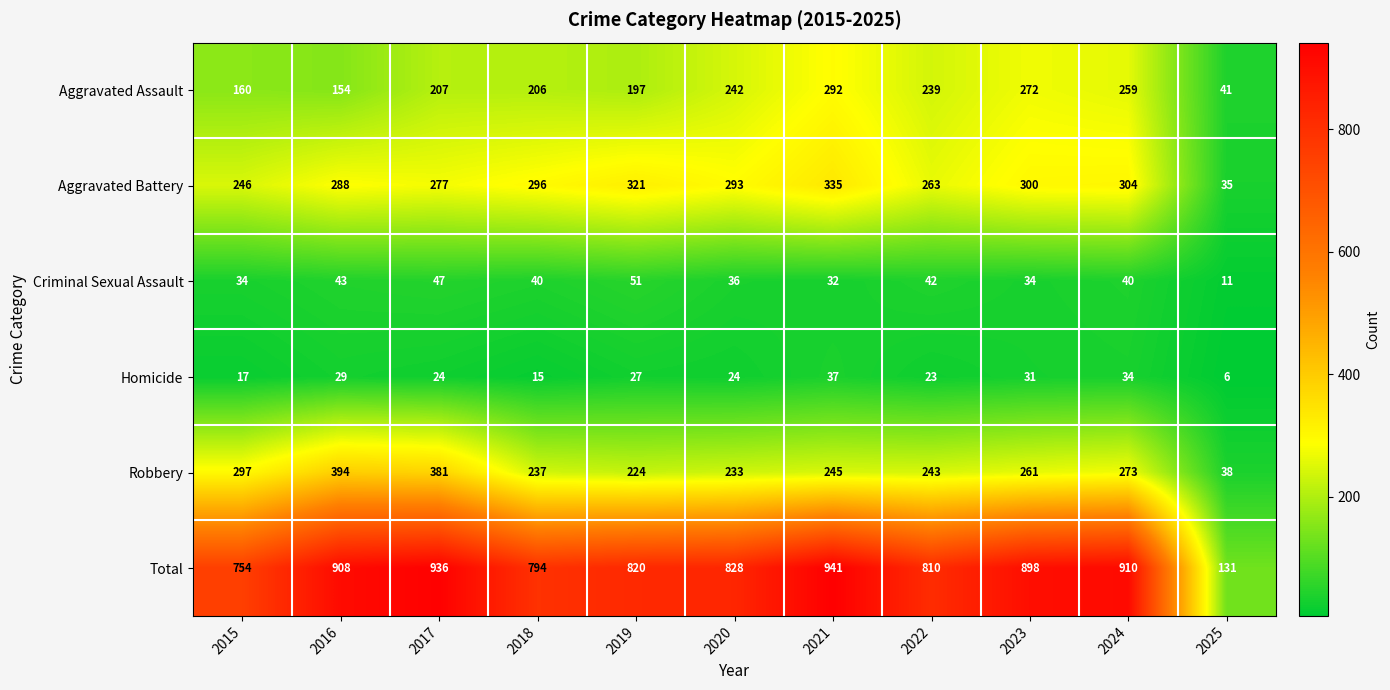

What value does the Criminal Sexual Assault series have at 2019, to the nearest 5?

50